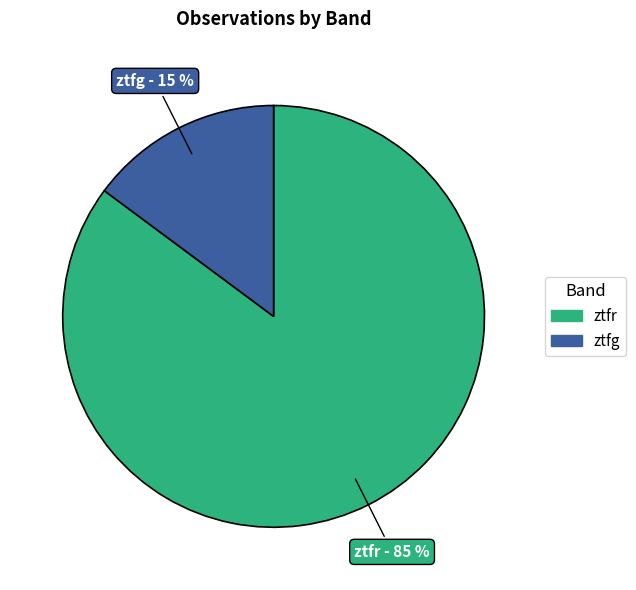

What is the smallest slice in the pie chart?

ztfg